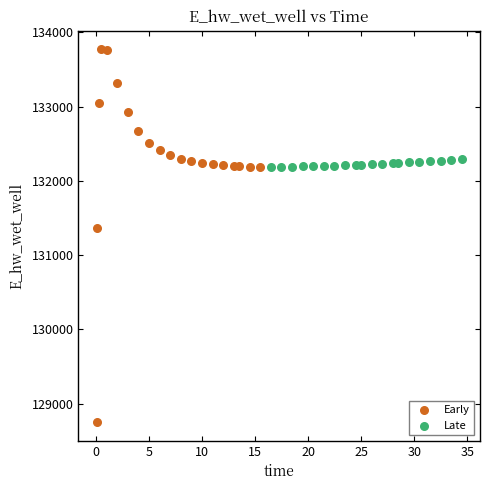

Which series reaches the maximum Y coordinate?

Early